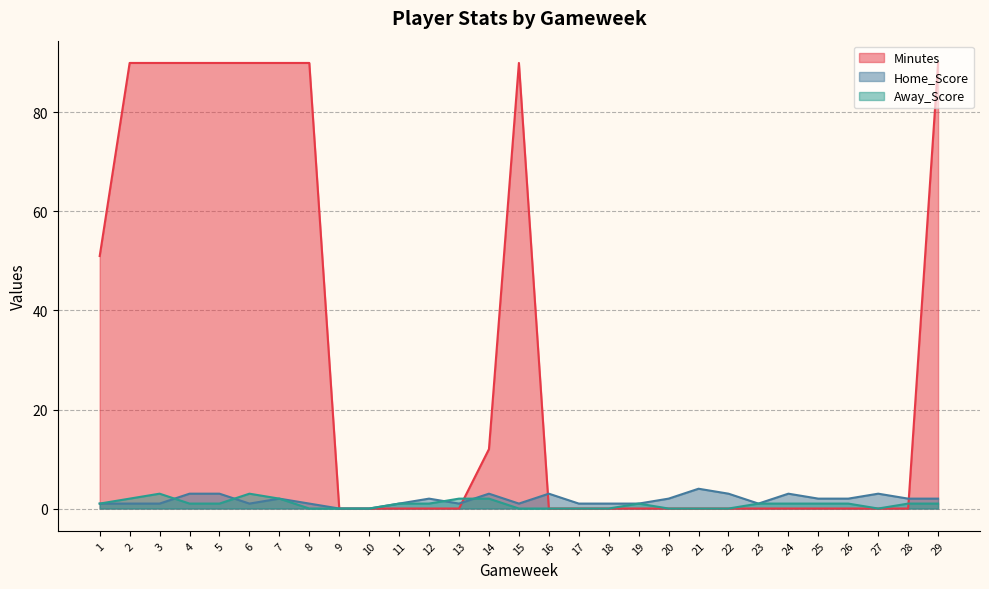

How many intersections are there between Home_Score and Minutes?

3